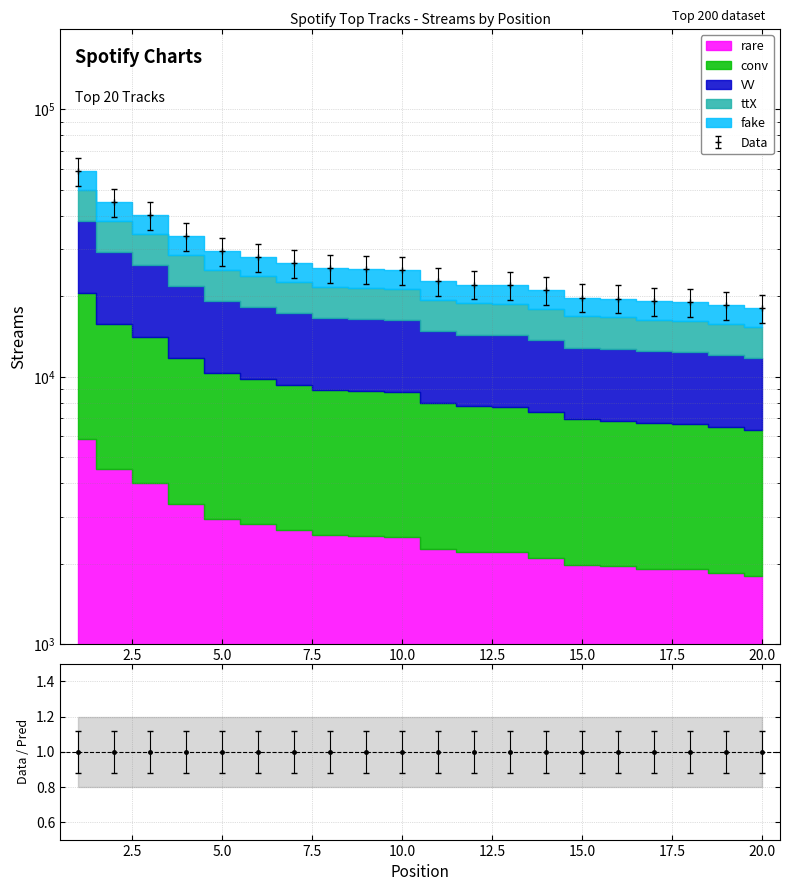

The value at 2 is 45019. True or false?

True